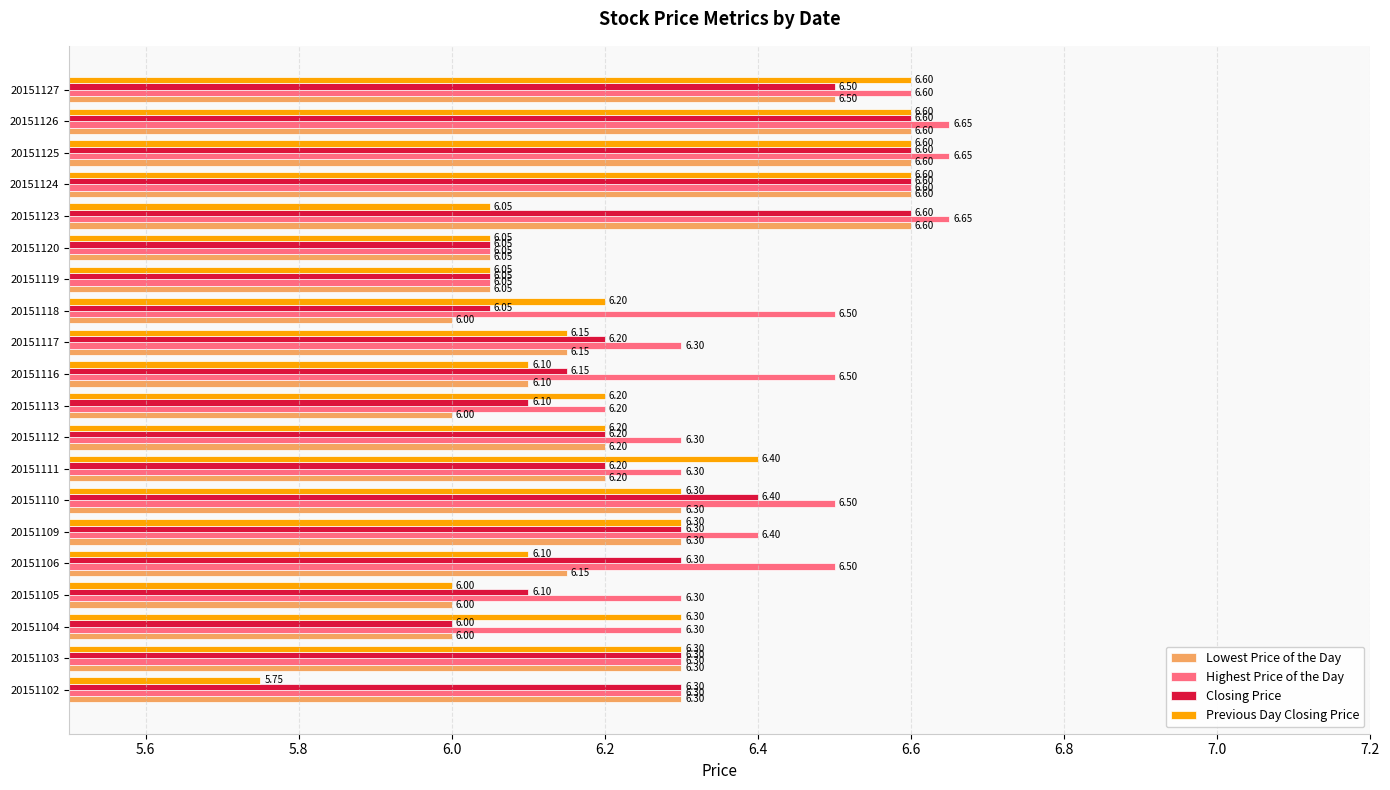

Which series changed the most between 20151106 and 20151117?

Highest Price of the Day